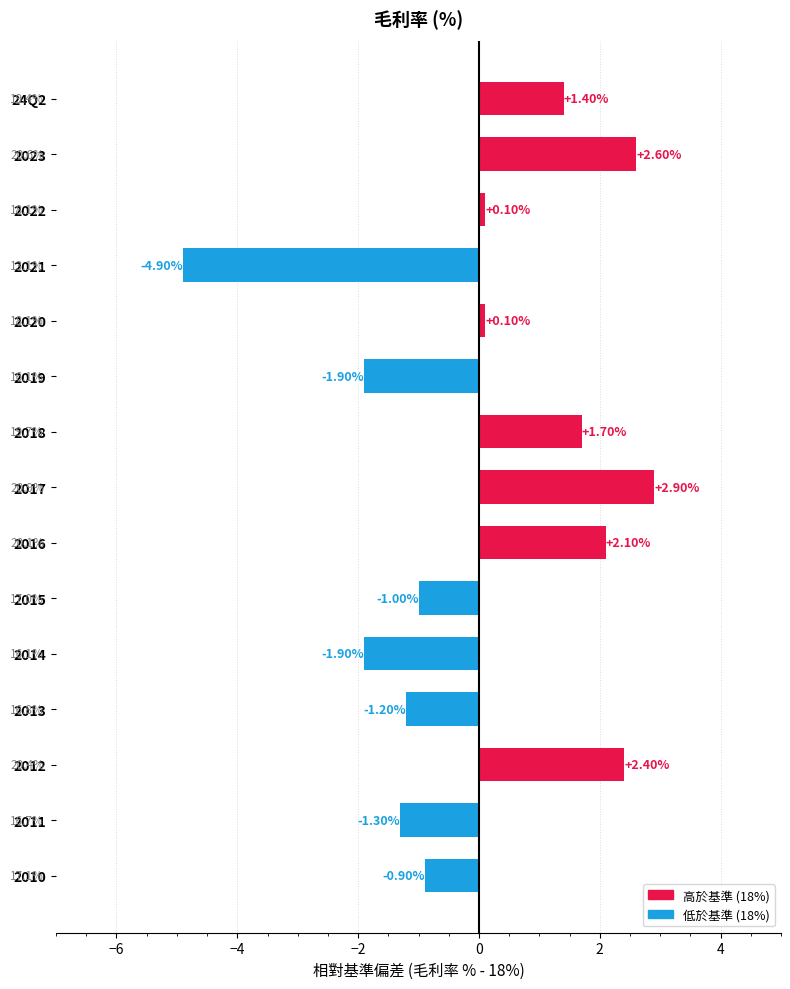

What is the difference between the maximum and minimum values?

7.8